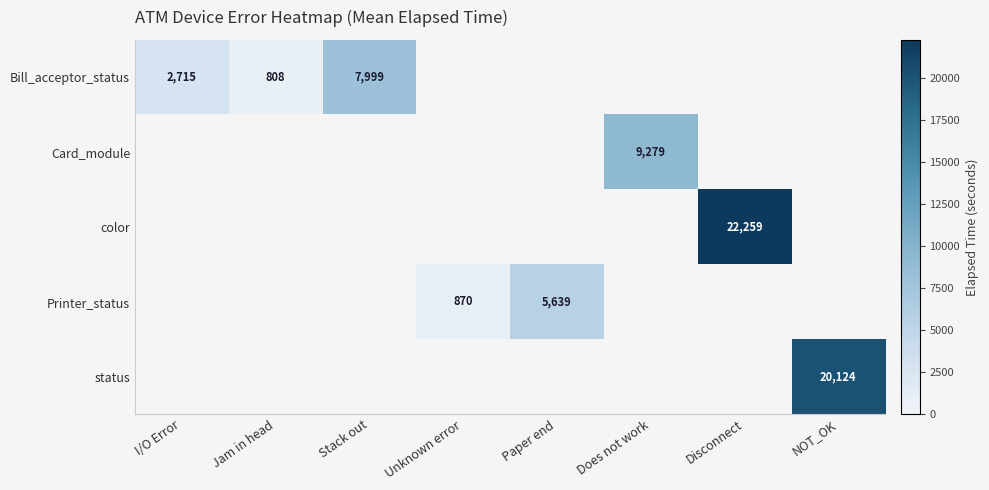

True or false: Bill_acceptor_status has a value of 2715 at I/O Error.

True